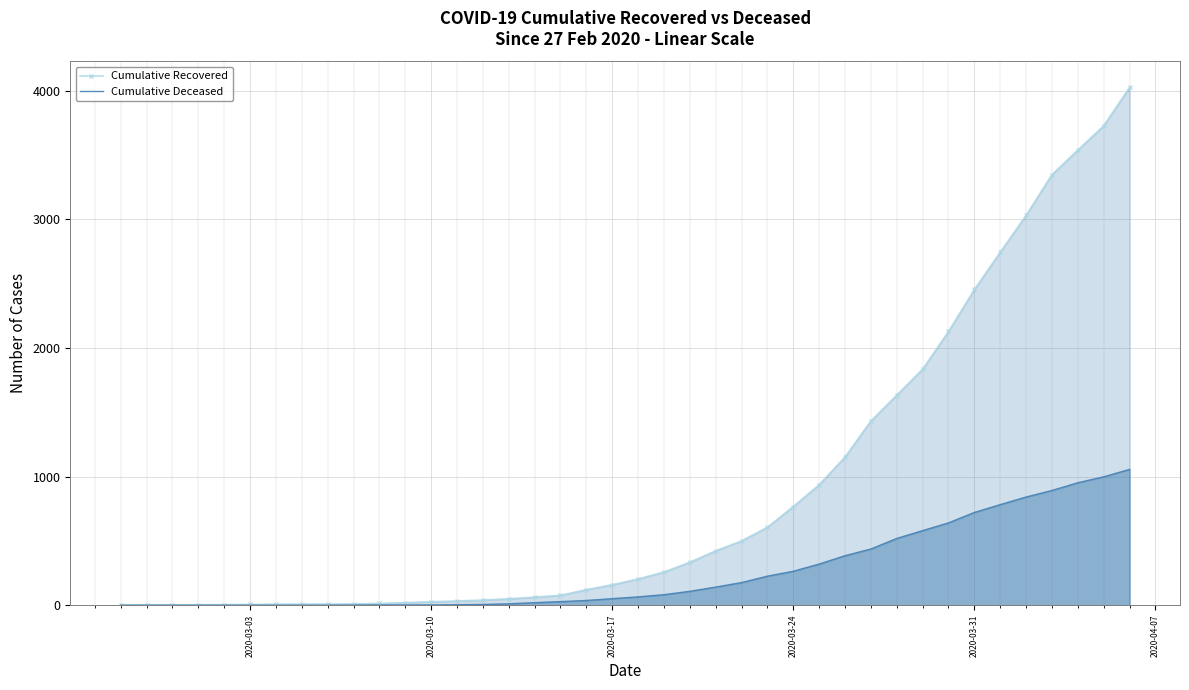

At how many categories does at least one series exceed 3161?

4